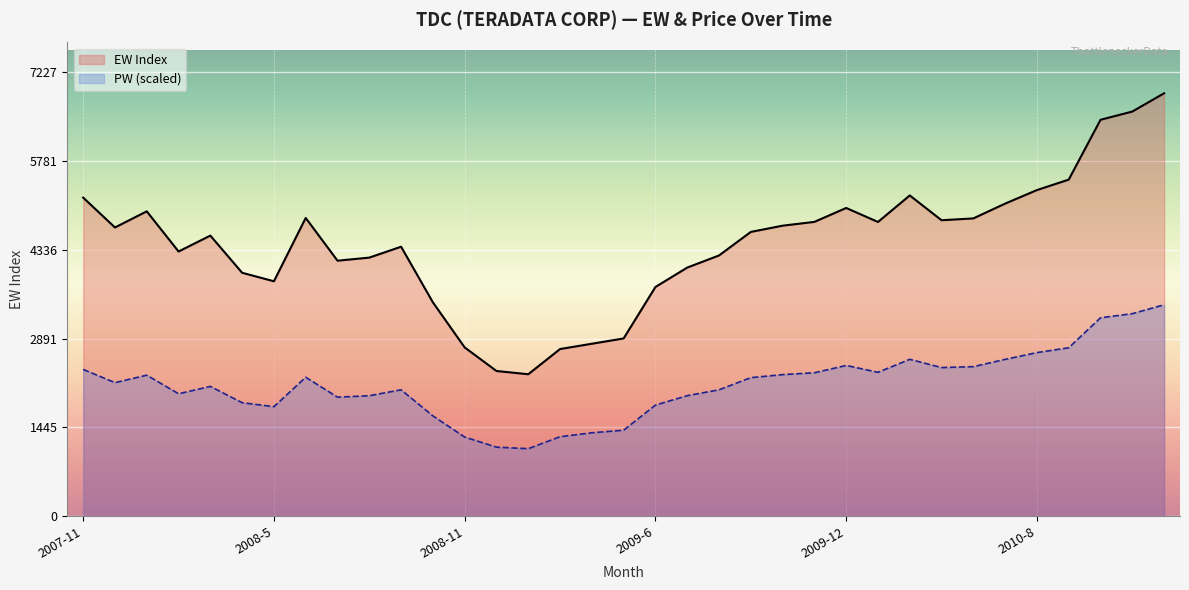

At which category does PW reach its first local valley?

2007-12